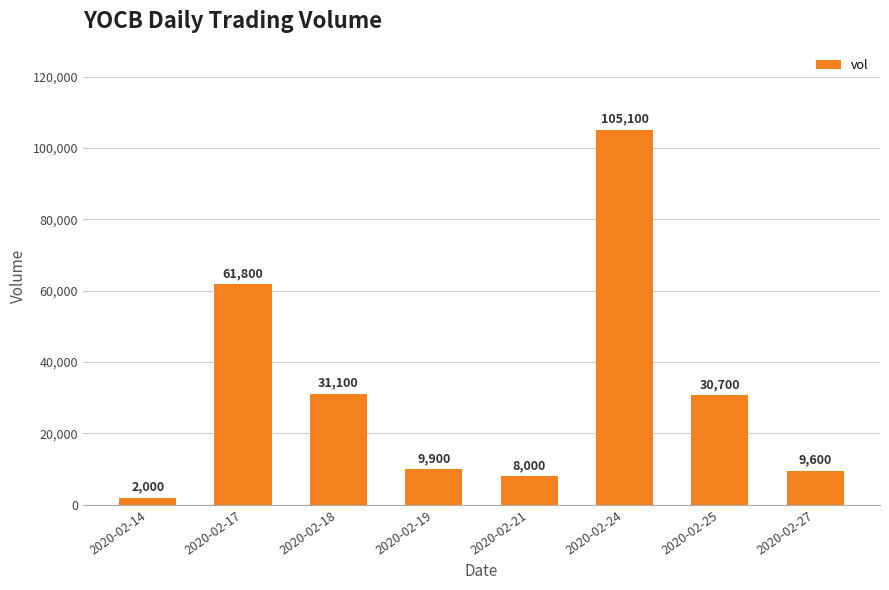

What is the value of the 7th bar from the left?

30700